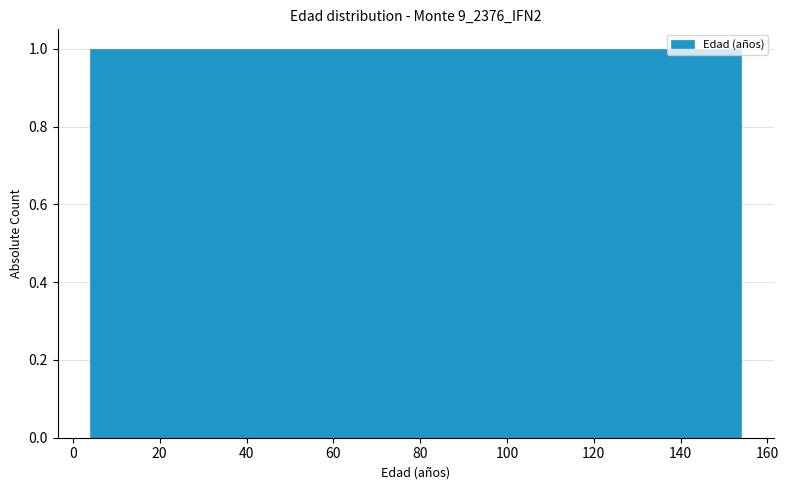

Reading left to right, list every bar in this chart as the range it spans on the x-axis followed by its height. Neither the bar edges nor the heights are printed on the chart, so give them approximately, as read against the axes.

4 to 14: 1
14 to 22: 1
22 to 32: 1
32 to 42: 1
42 to 50: 1
50 to 60: 1
60 to 70: 1
70 to 80: 1
80 to 88: 1
88 to 98: 1
98 to 108: 1
108 to 116: 1
116 to 126: 1
126 to 136: 1
136 to 144: 1
144 to 154: 1